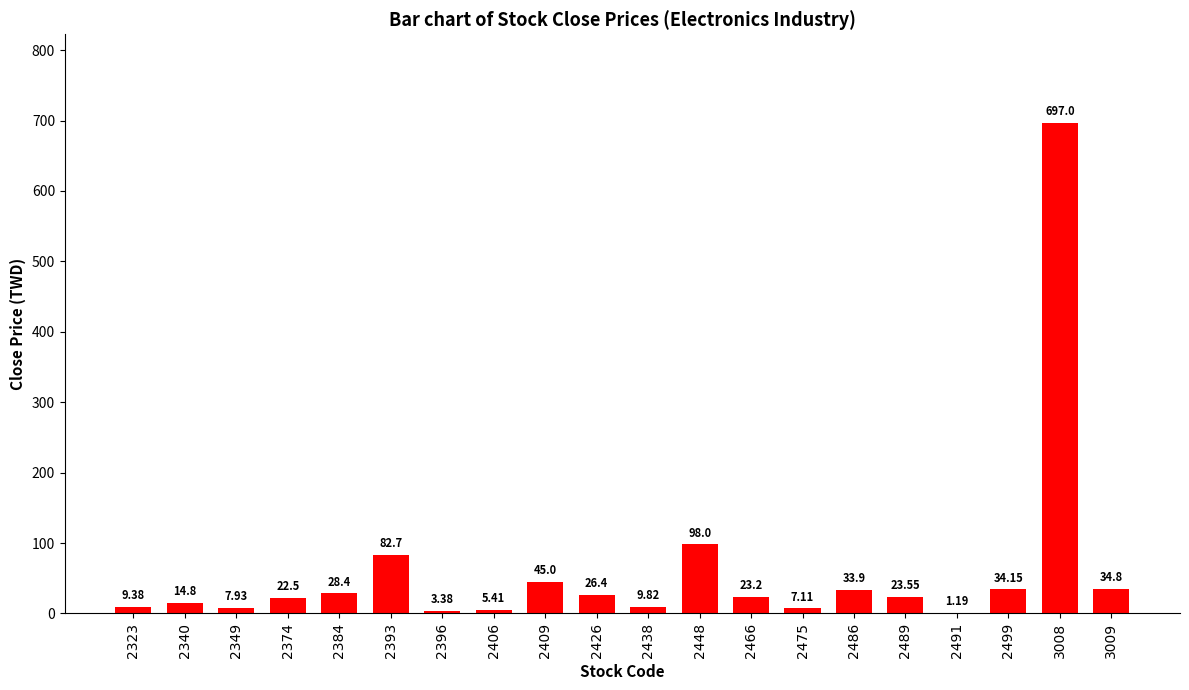

Which has a higher value, 2393 or 2374?

2393